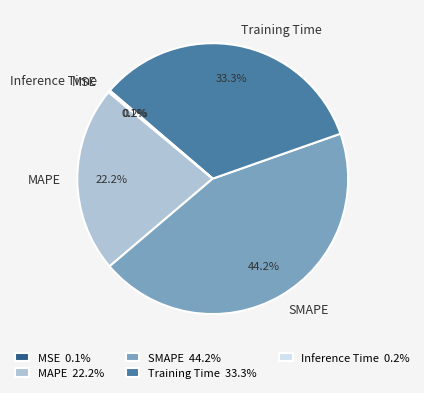

Is there any slice that represents more than half of the pie?

No